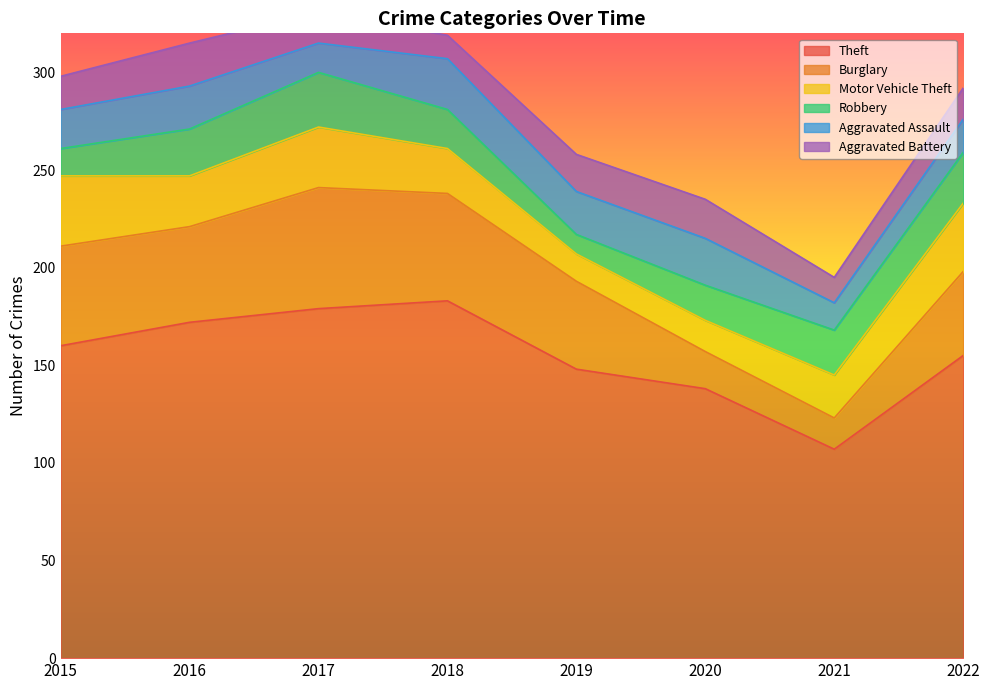

Reading left to right, extract all data points from this chart.

Theft: 2015=160	2016=172	2017=179	2018=183	2019=148	2020=138	2021=107	2022=155
Burglary: 2015=51	2016=49	2017=62	2018=55	2019=45	2020=19	2021=16	2022=43
Motor Vehicle Theft: 2015=36	2016=26	2017=31	2018=23	2019=14	2020=16	2021=22	2022=35
Robbery: 2015=14	2016=24	2017=28	2018=20	2019=10	2020=18	2021=23	2022=26
Aggravated Assault: 2015=20	2016=22	2017=15	2018=26	2019=22	2020=24	2021=14	2022=17
Aggravated Battery: 2015=17	2016=22	2017=16	2018=12	2019=19	2020=20	2021=13	2022=16